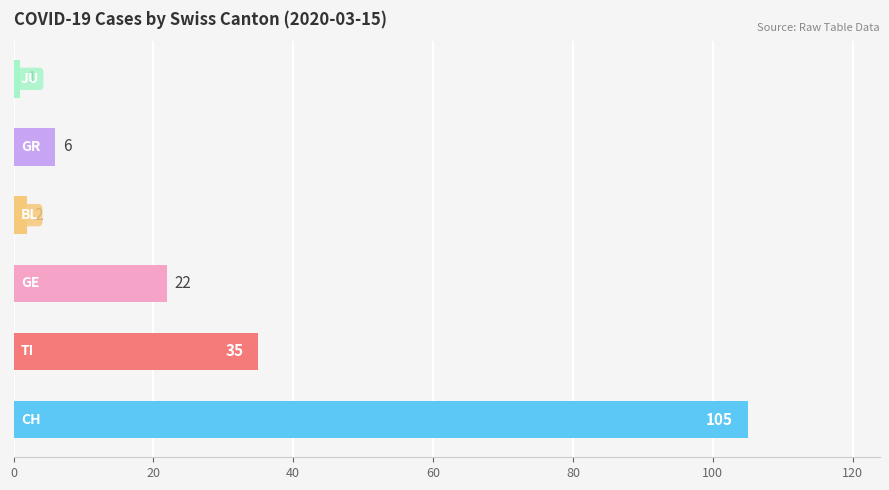

What is the sum of all values?

171